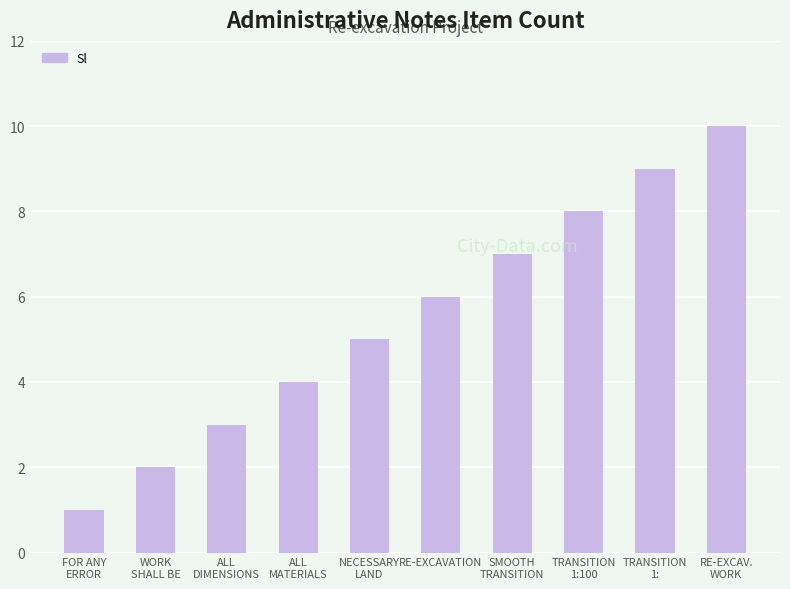

List the labels in order of value, smallest first.

FOR ANY
ERROR, WORK
SHALL BE, ALL
DIMENSIONS, ALL
MATERIALS, NECESSARY
LAND, RE-EXCAVATION, SMOOTH
TRANSITION, TRANSITION
1:100, TRANSITION
1:, RE-EXCAV.
WORK